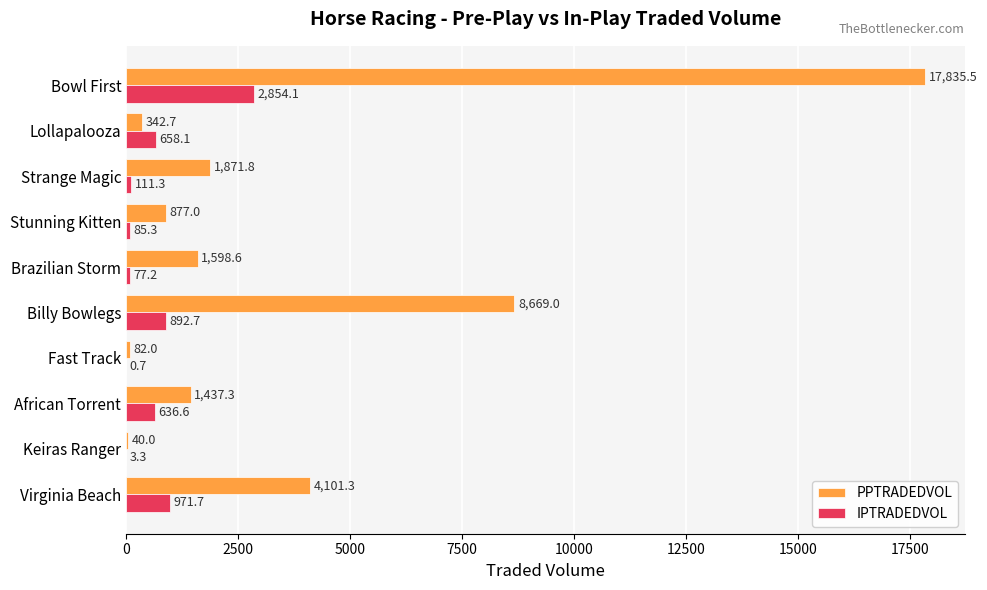

True or false: PPTRADEDVOL has a value of 82.0 at Fast Track.

True